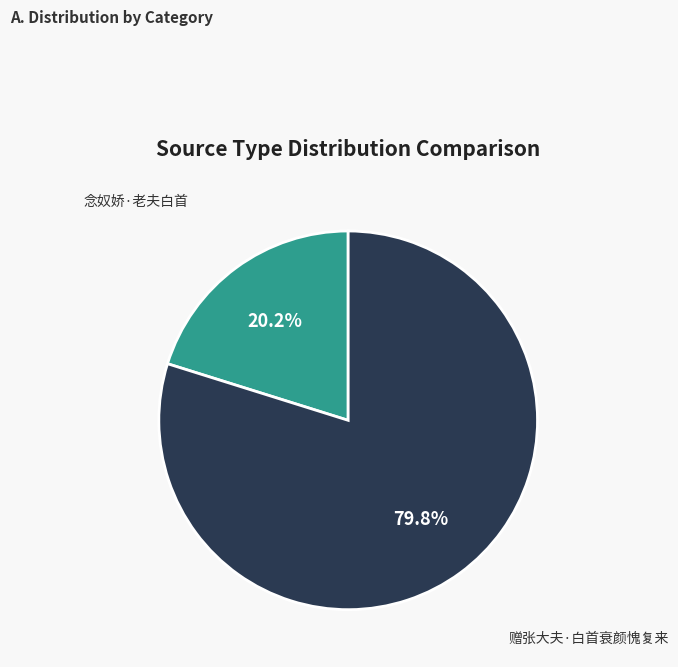

Count the number of slices in the pie.

2